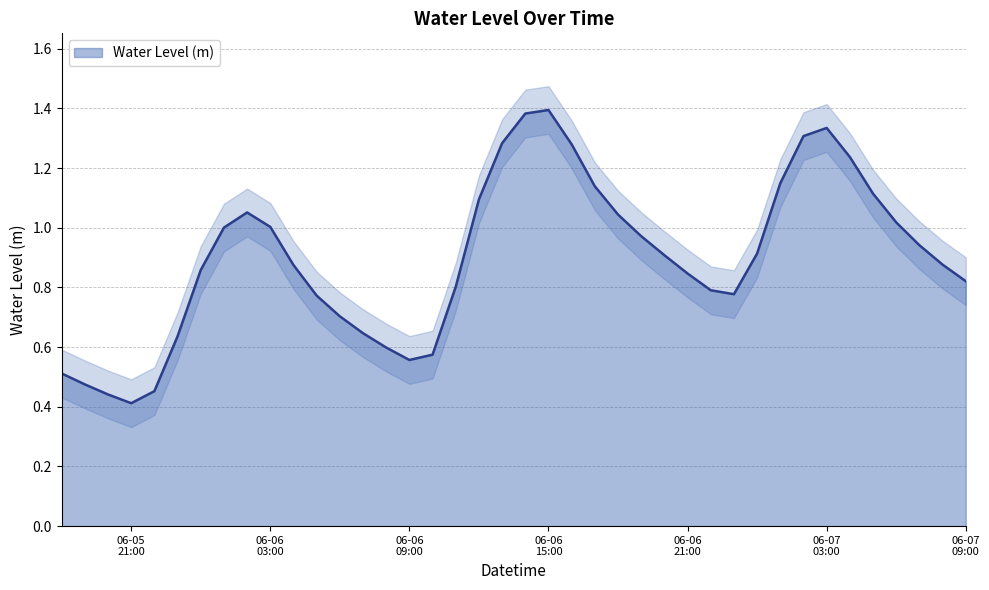

What is the change in value from 2023-06-06 10:00:00 to 2023-06-06 16:00:00?

+0.7